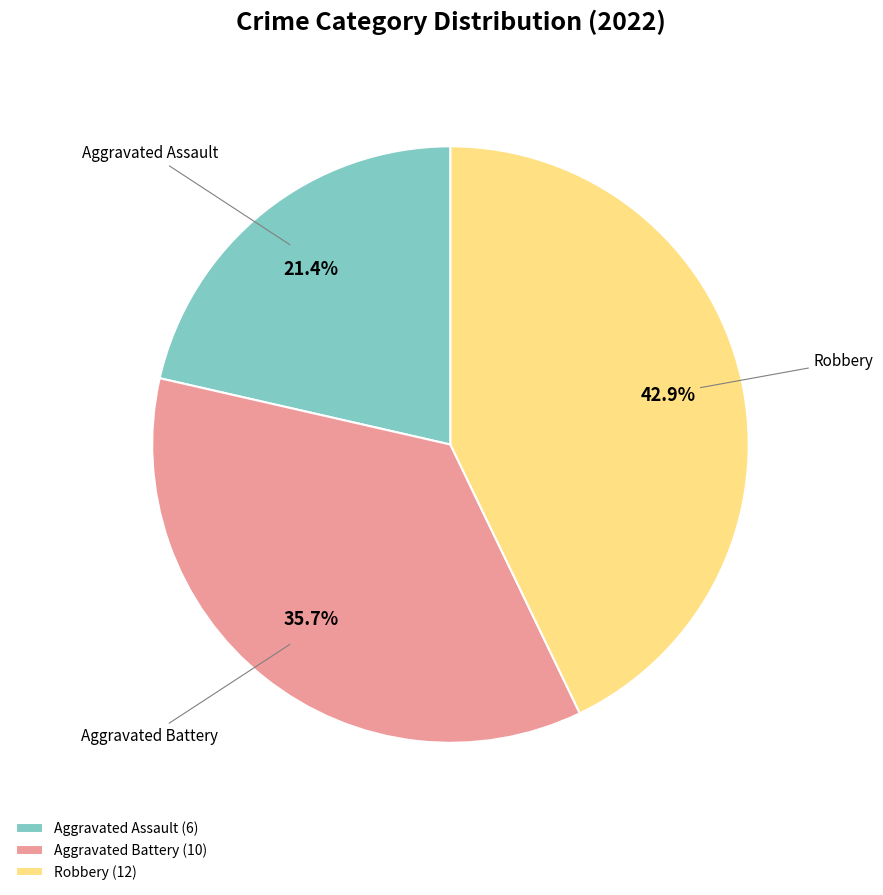

What is the largest slice in the pie chart?

Robbery